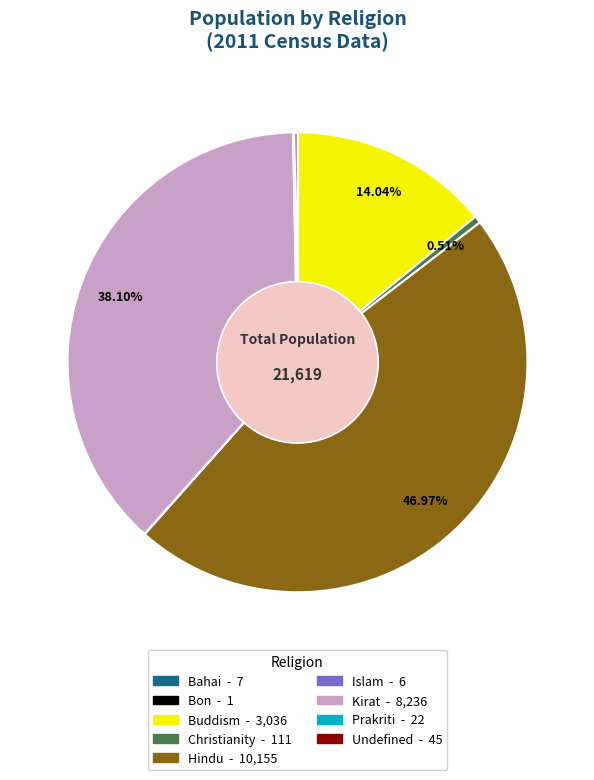

Between Buddism and Christianity, which is larger?

Buddism